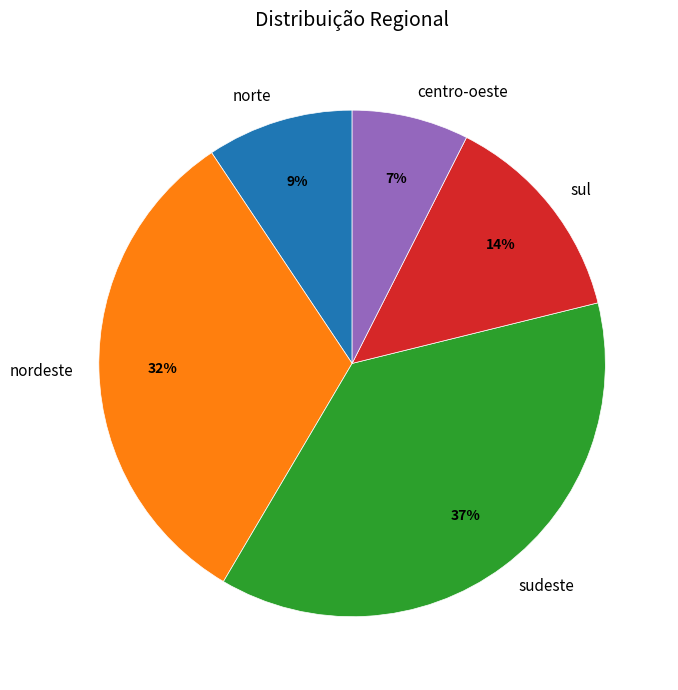

Is there any slice that represents more than half of the pie?

No